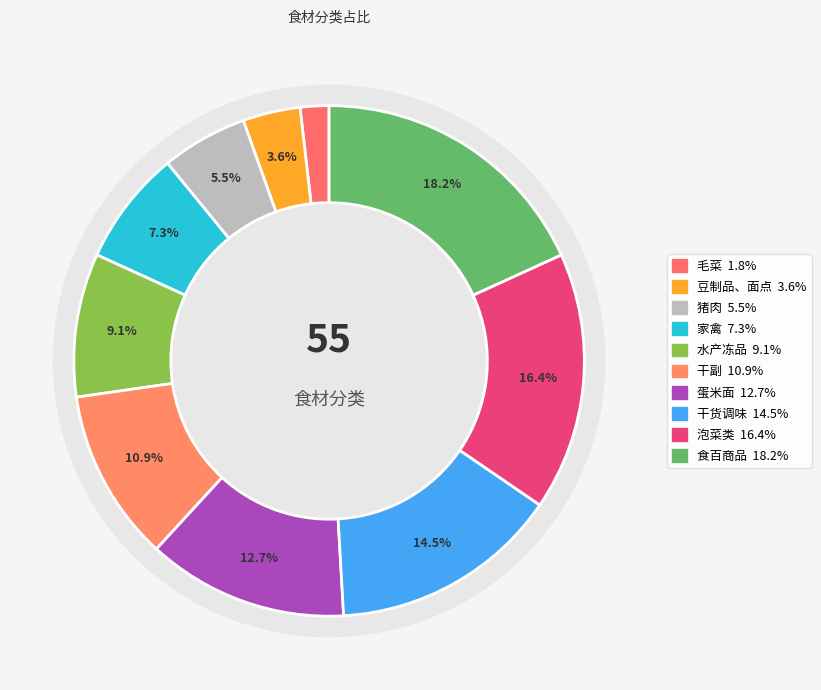

Which slice is the largest?

食百商品